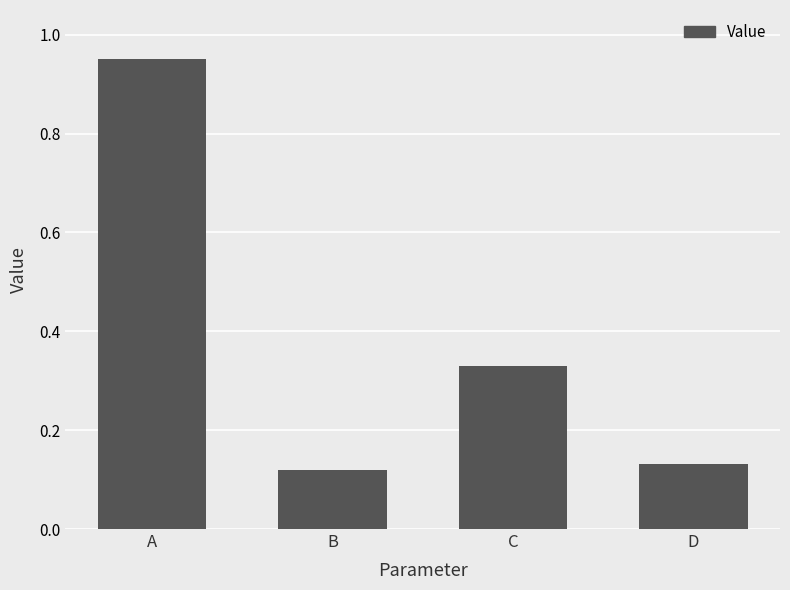

What is the sum of the values at A and C?

1.3